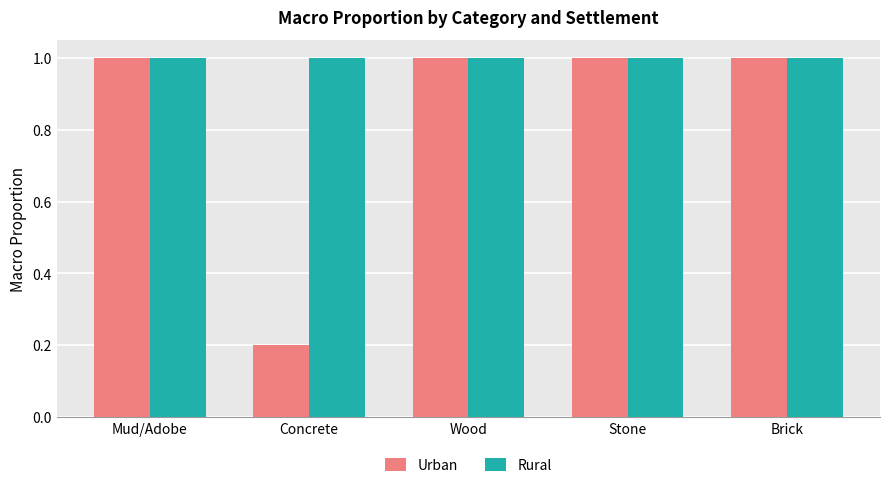

What is the label of the 5th bar from the right?

Mud/Adobe